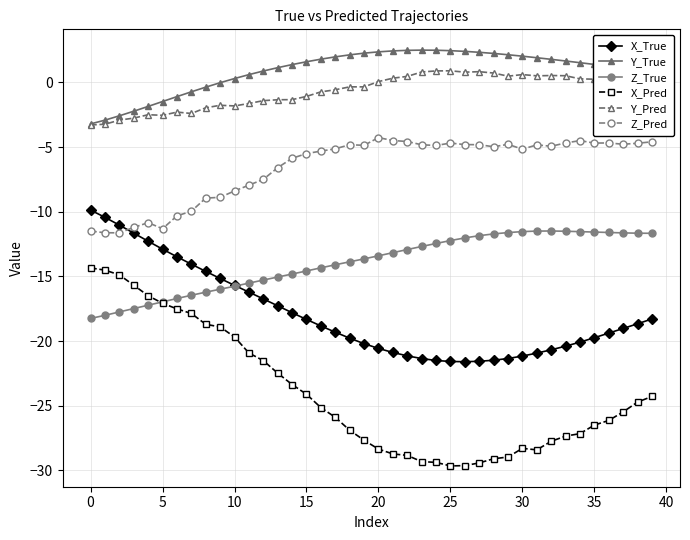

List the series in order of their peak value, highest first.

Y_True, Y_Pred, Z_Pred, X_True, Z_True, X_Pred